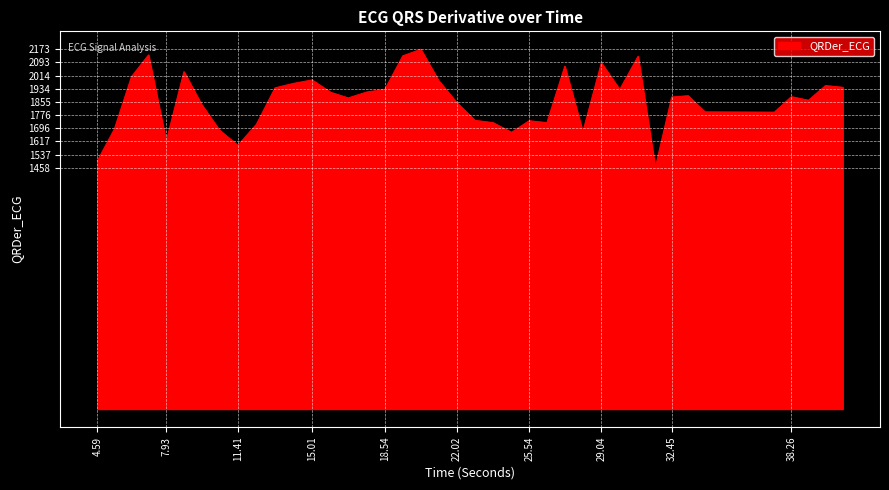

What is the minimum value shown in the chart?

1457.8